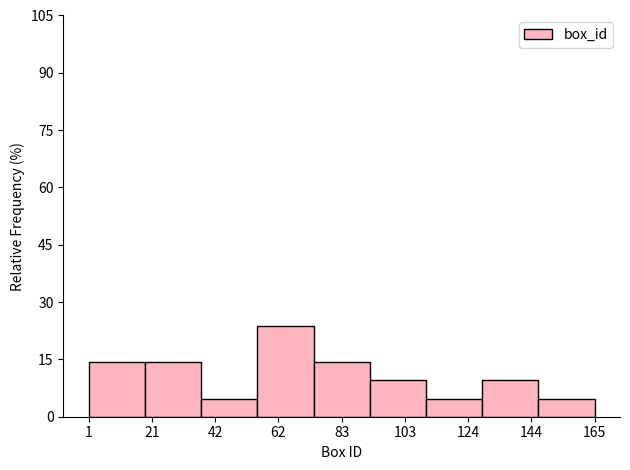

Read against the x-axis, roughly where is the centre of the tallest bar?

65